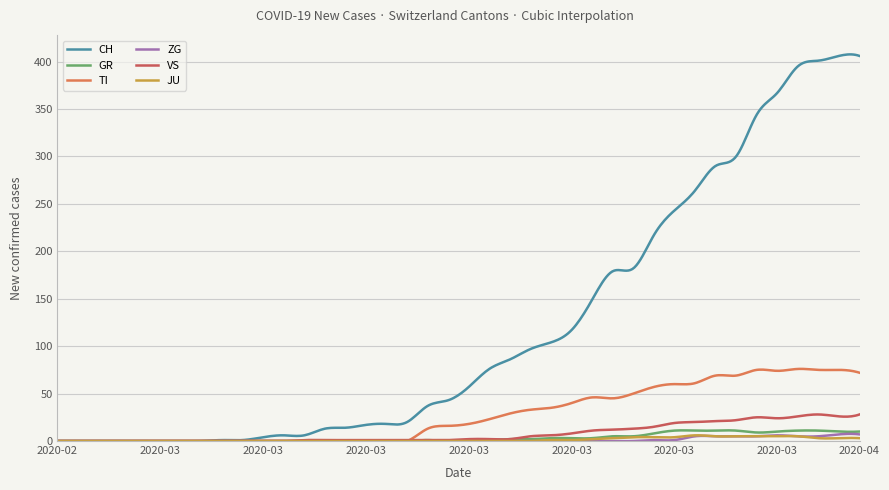

What are all the series names shown in the legend?

CH, GR, TI, ZG, VS, JU